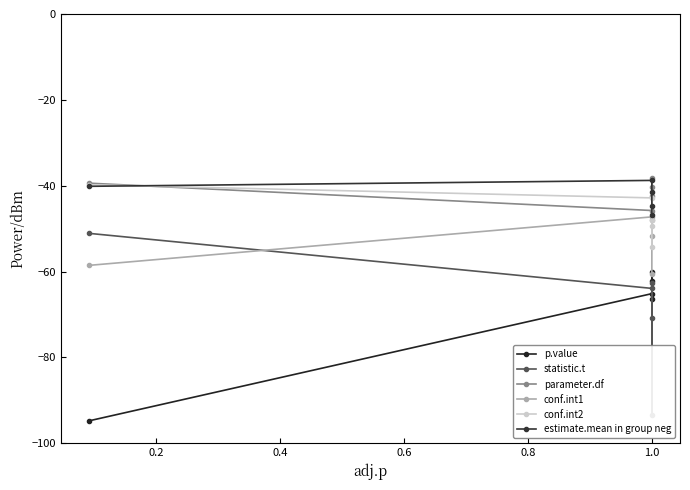

Count the number of data series in this chart.

6